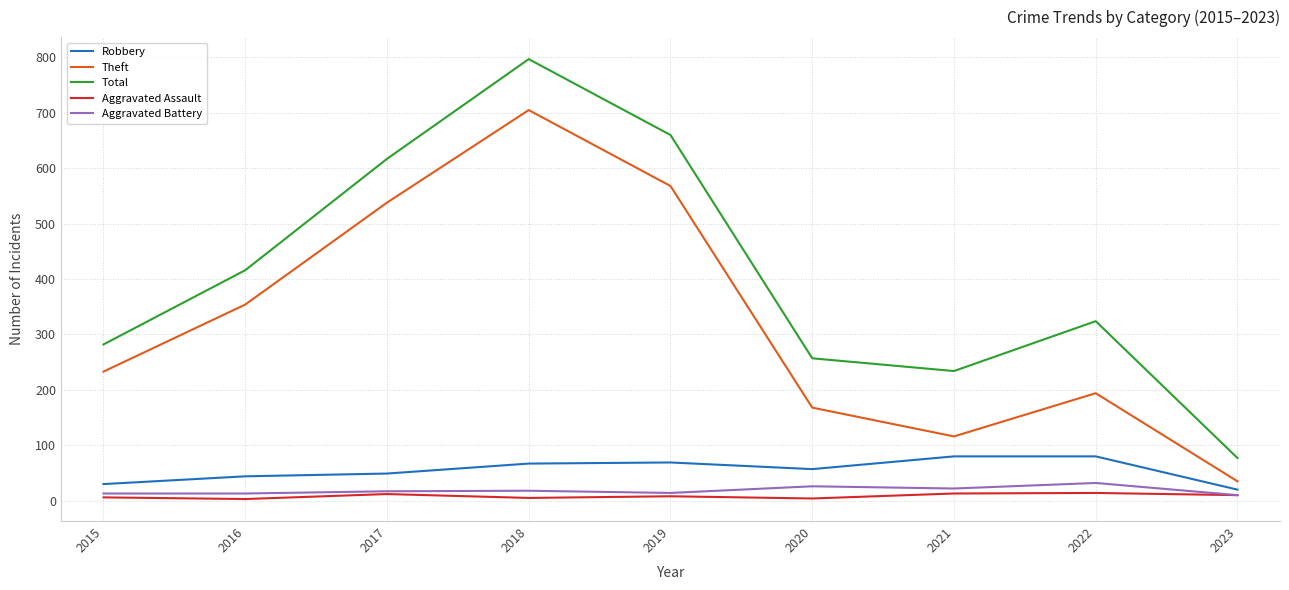

True or false: Aggravated Battery and Total intersect in this chart.

False